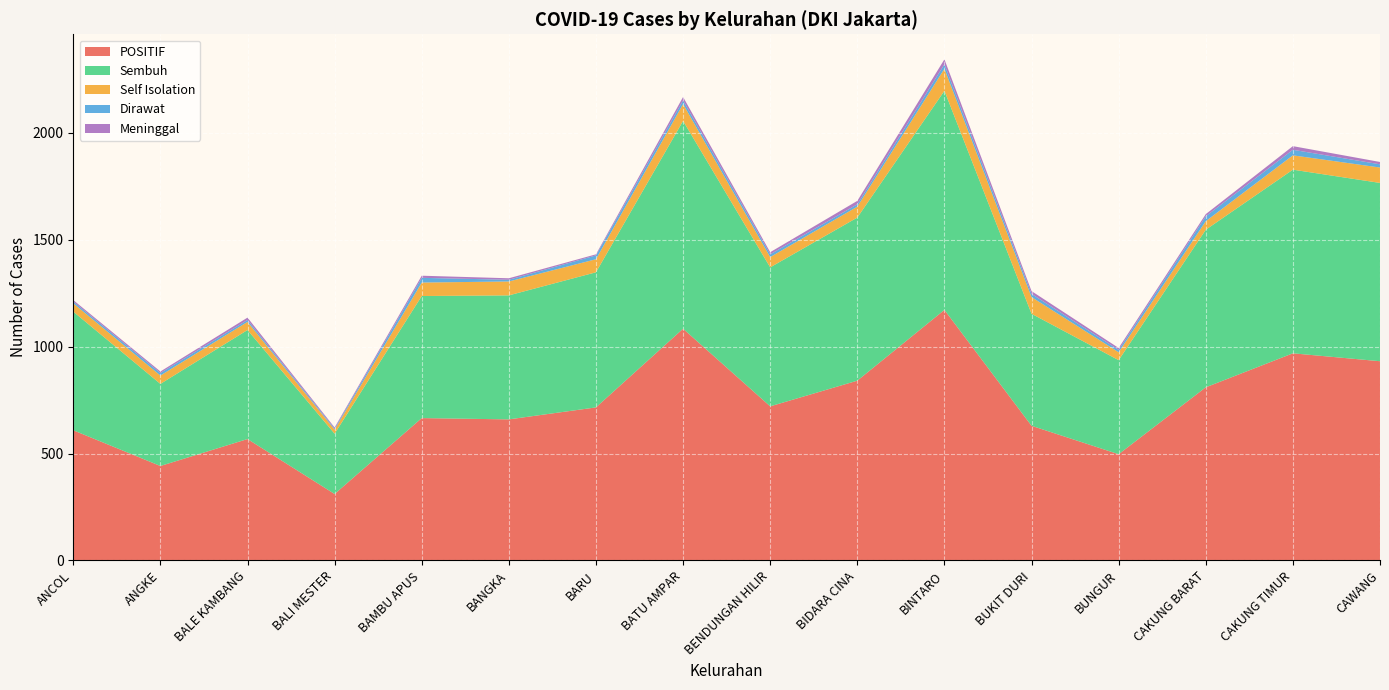

Reading left to right, transcribe all the data shown in this chart.

POSITIF: 609	442	568	311	666	660	716	1084	721	841	1172	630	497	810	969	932
Sembuh: 555	384	510	282	571	580	632	972	650	763	1025	524	440	737	859	834
Self Isolation: 39	39	38	19	63	65	61	79	48	51	103	78	37	40	67	72
Dirawat: 8	12	9	5	22	8	18	17	13	11	21	15	11	23	26	15
Meninggal: 7	7	11	5	10	7	5	16	10	16	23	13	9	10	17	11